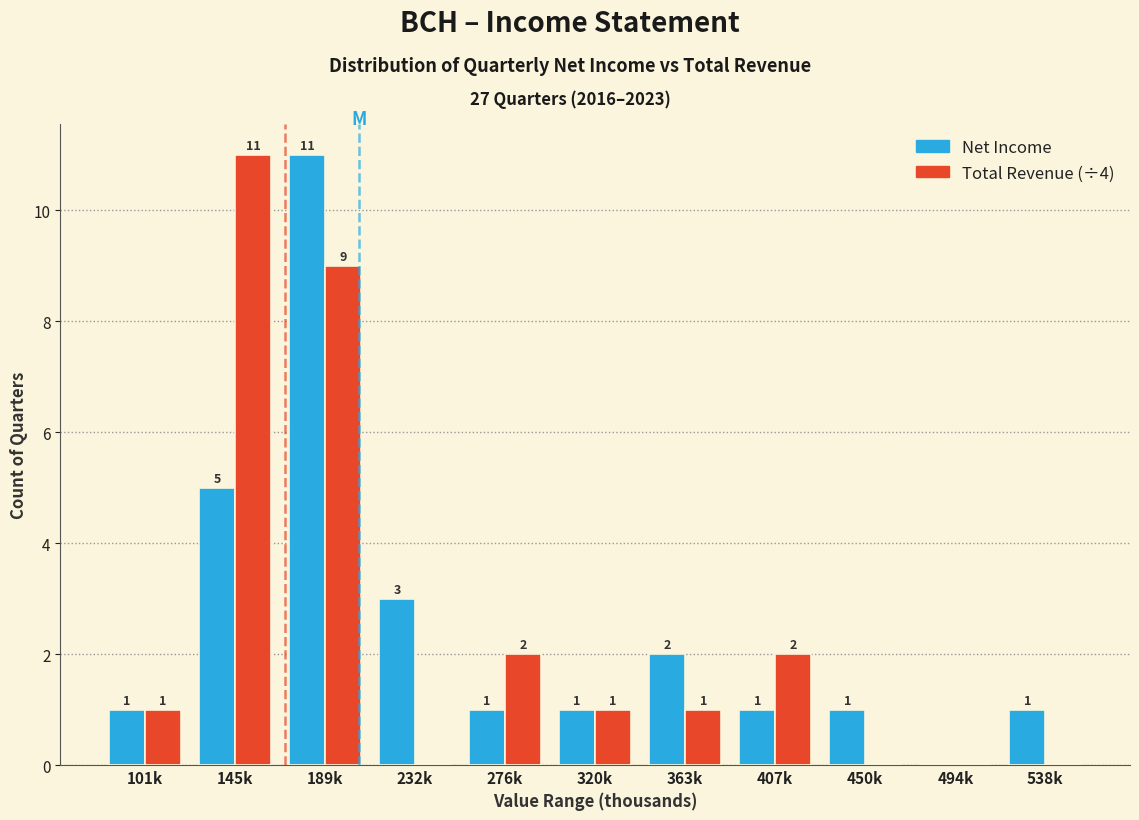

Reading left to right, what are all the values shown in this chart?

Net Income: 101k=1	145k=5	189k=11	232k=3	276k=1	320k=1	363k=2	407k=1	450k=1	494k=0	538k=1
Total Revenue (÷4): 101k=1	145k=11	189k=9	232k=0	276k=2	320k=1	363k=1	407k=2	450k=0	494k=0	538k=0